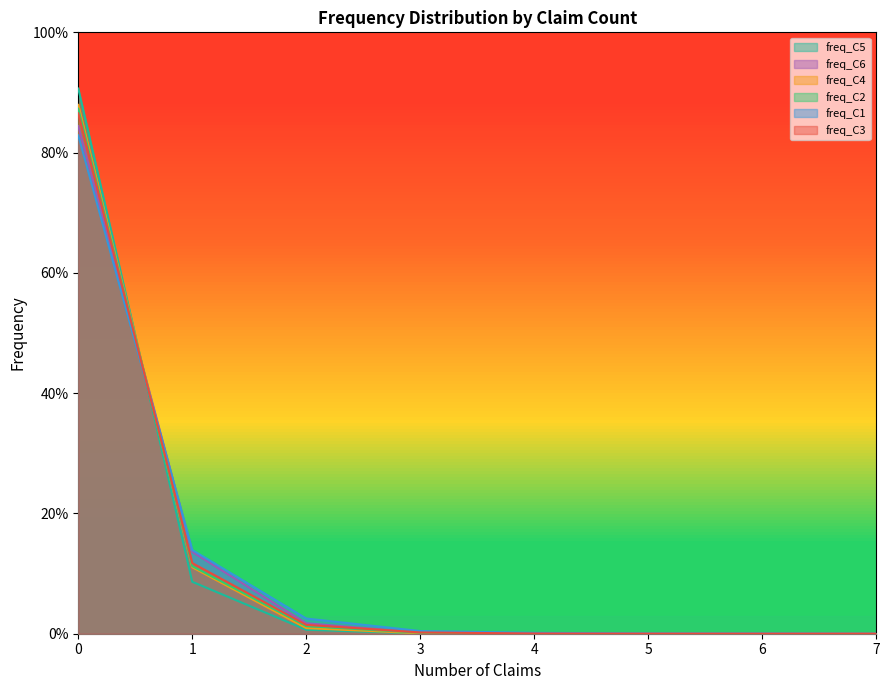

Count the number of categories in the chart.

8